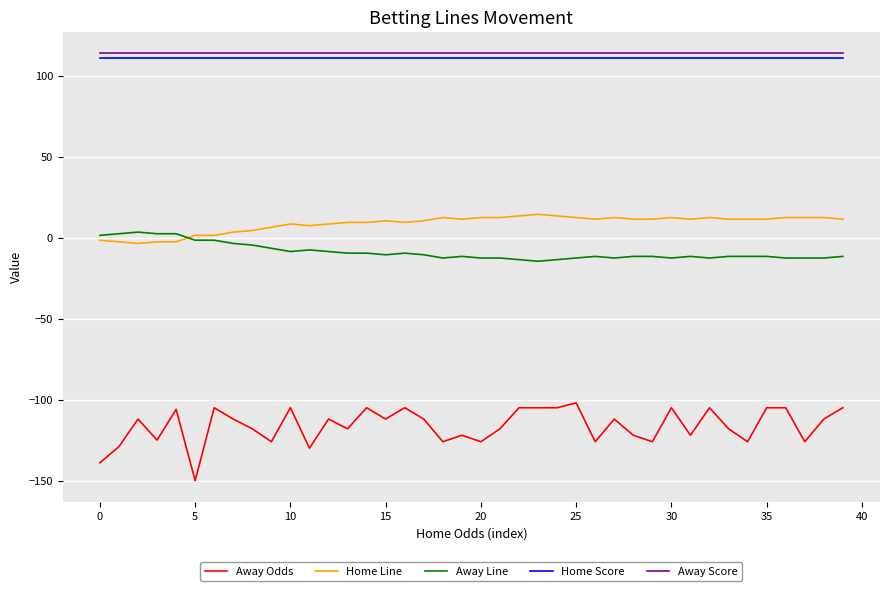

What is the average value of the Away Score series?

114.0